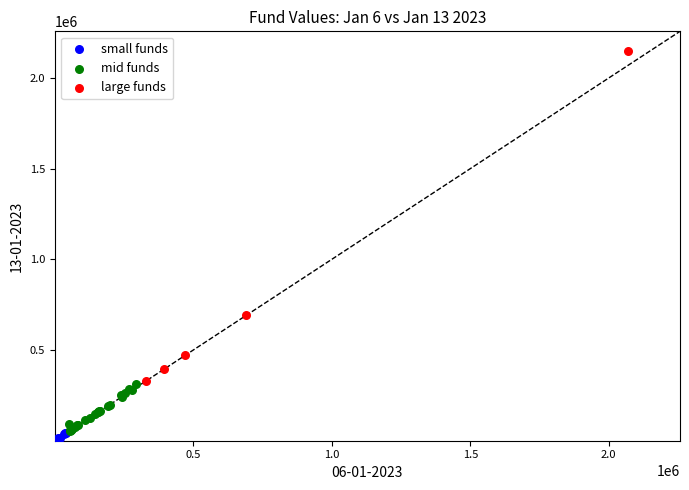

Which series has the largest Y range (max minus min)?

large funds